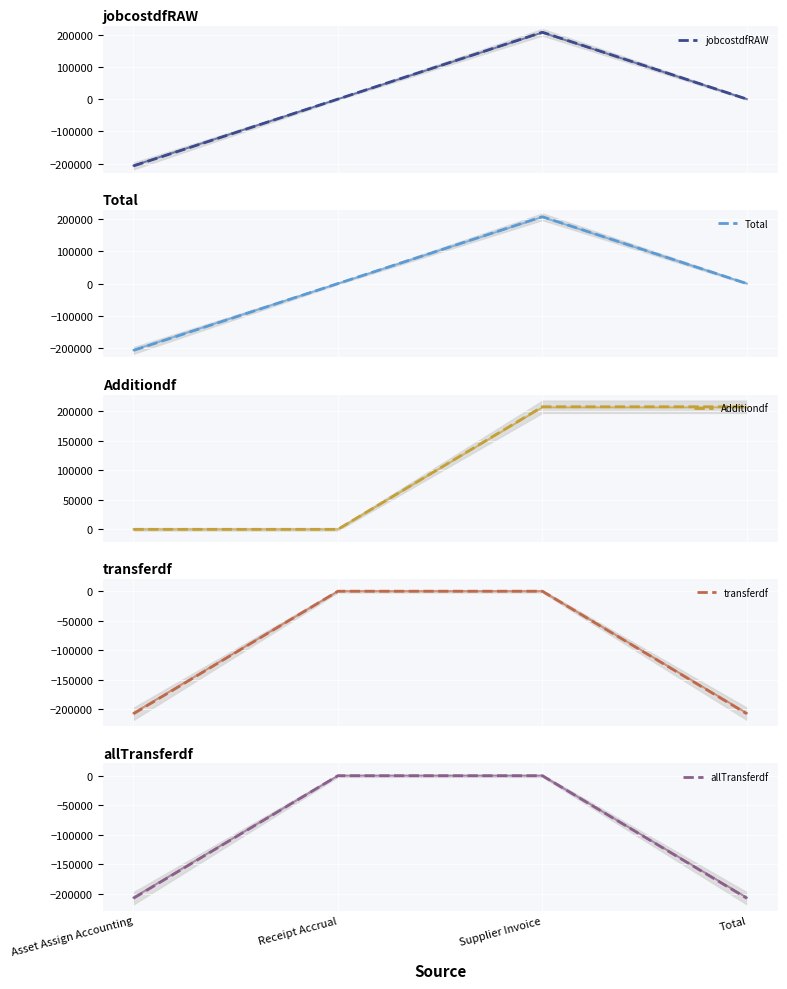

At which category is the sum across all series the highest?

Supplier Invoice